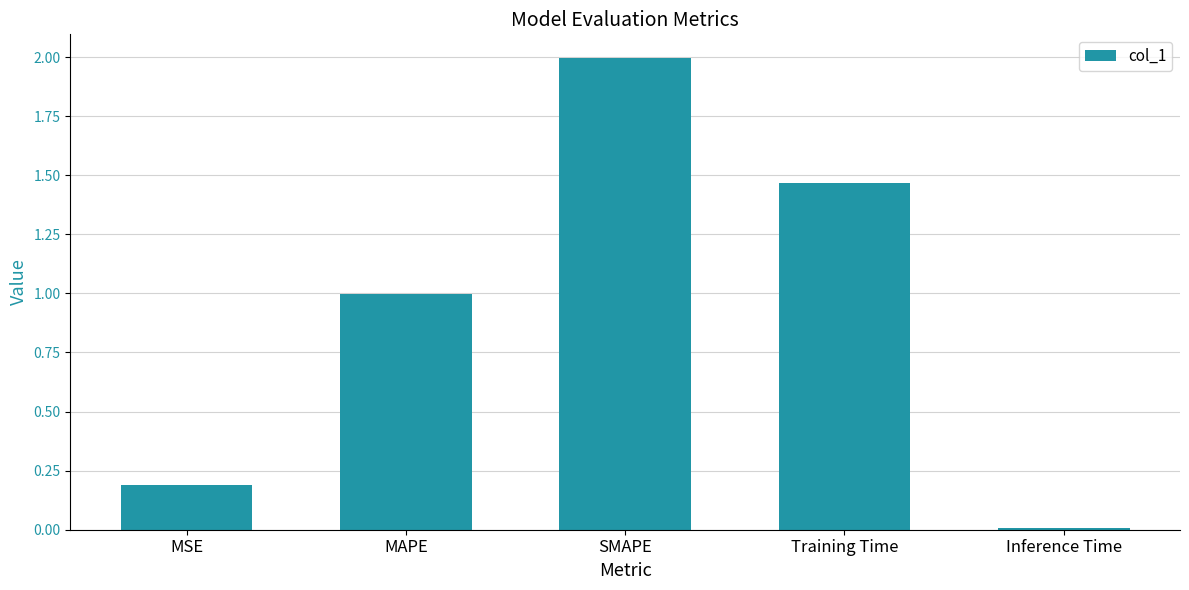

Rank the categories by value from lowest to highest.

Inference Time, MSE, MAPE, Training Time, SMAPE